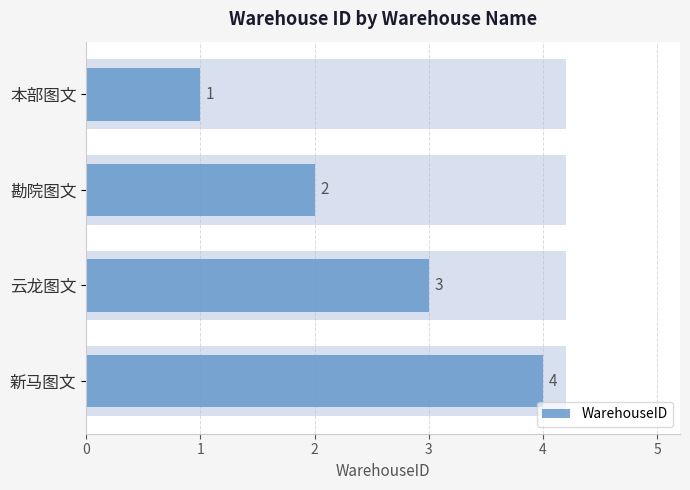

What is the value of the 3rd bar from the left?

3